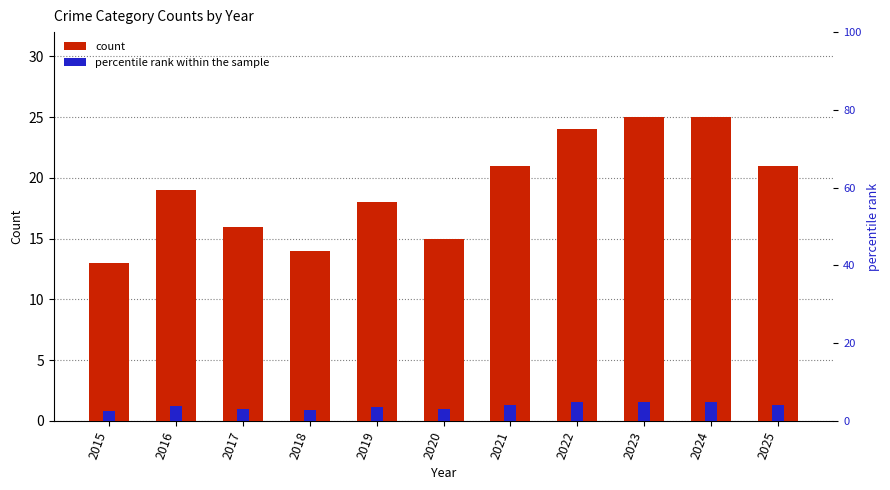

What is the maximum value shown in the chart?

25.0